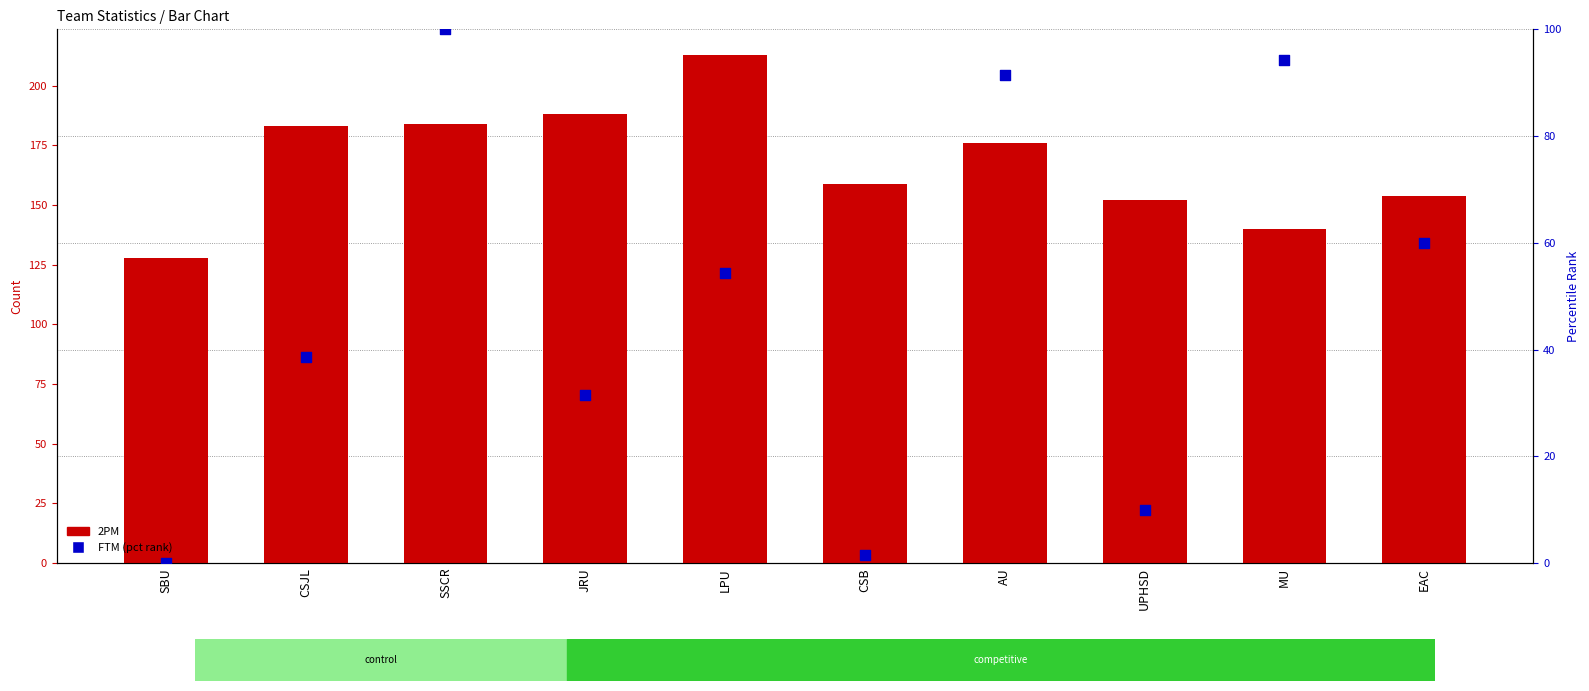

At which category is the sum across all series the highest?

SSCR